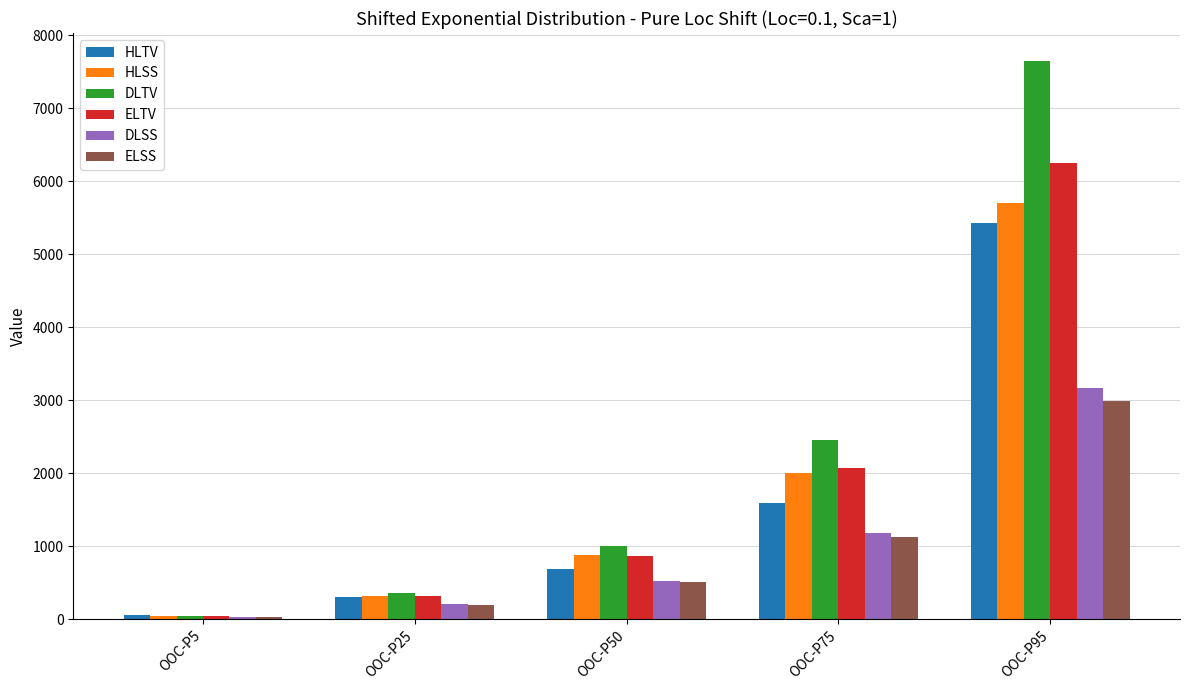

Rank the categories by HLTV value from highest to lowest.

OOC-P95, OOC-P75, OOC-P50, OOC-P25, OOC-P5